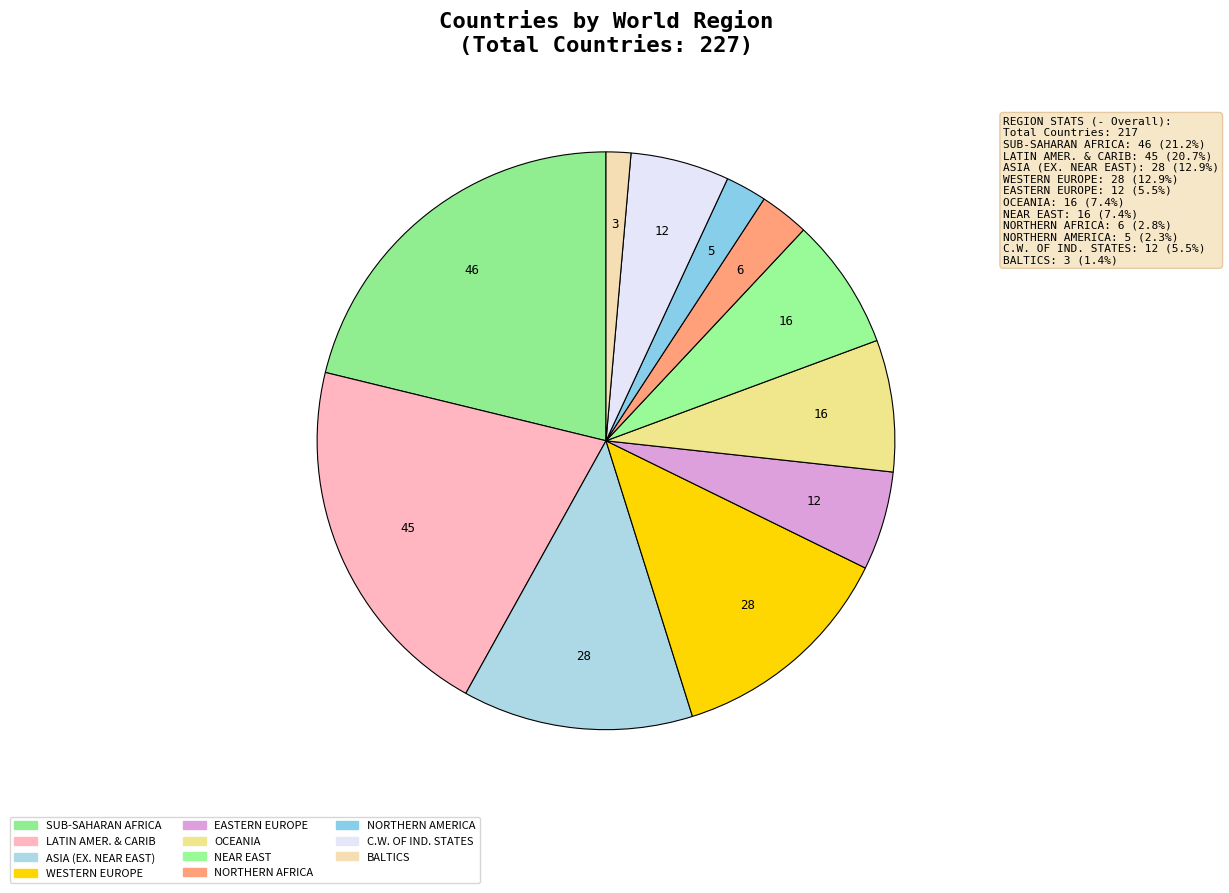

How many slices are in this pie chart?

11